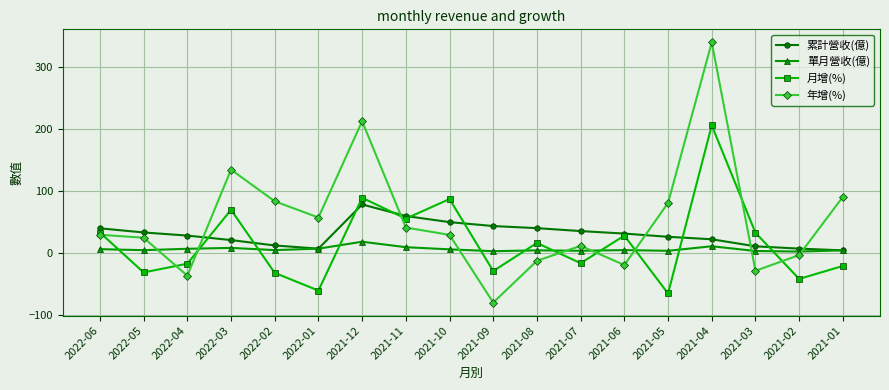

What is the label of the 7th point from the right?

2021-07